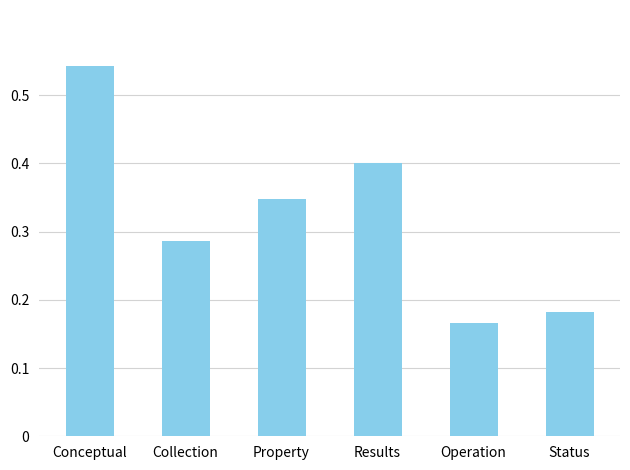

Is it true that the value at Conceptual is 0.7?

False